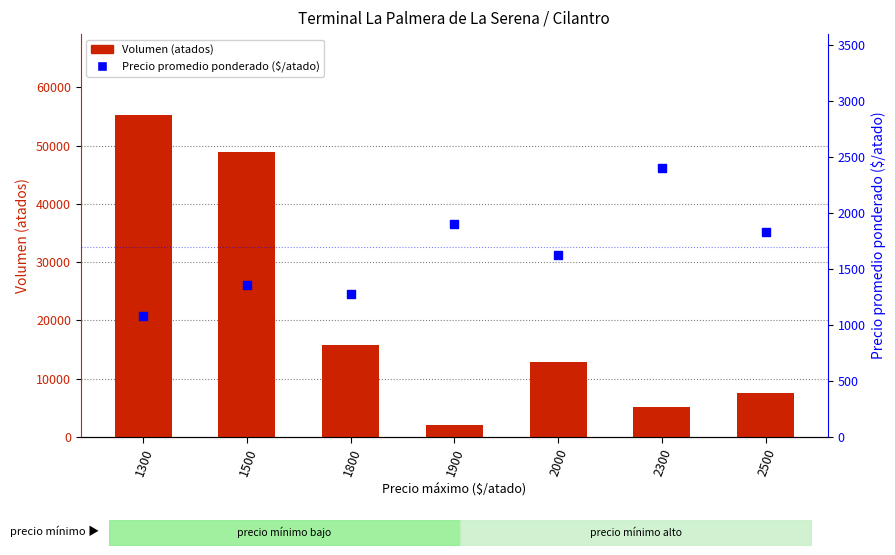

Which series has the widest spread of Y values?

Volumen (atados)